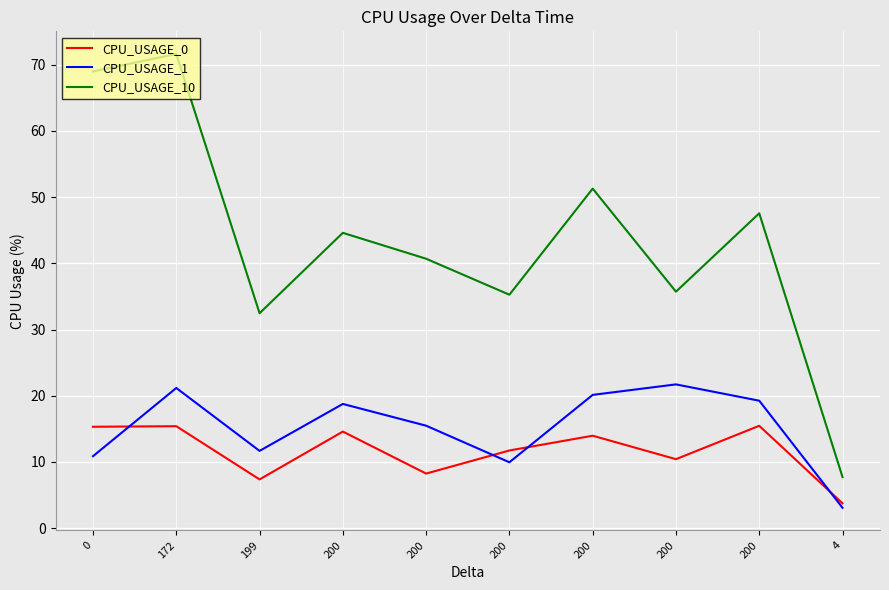

What is the label of the 5th point from the right?

200